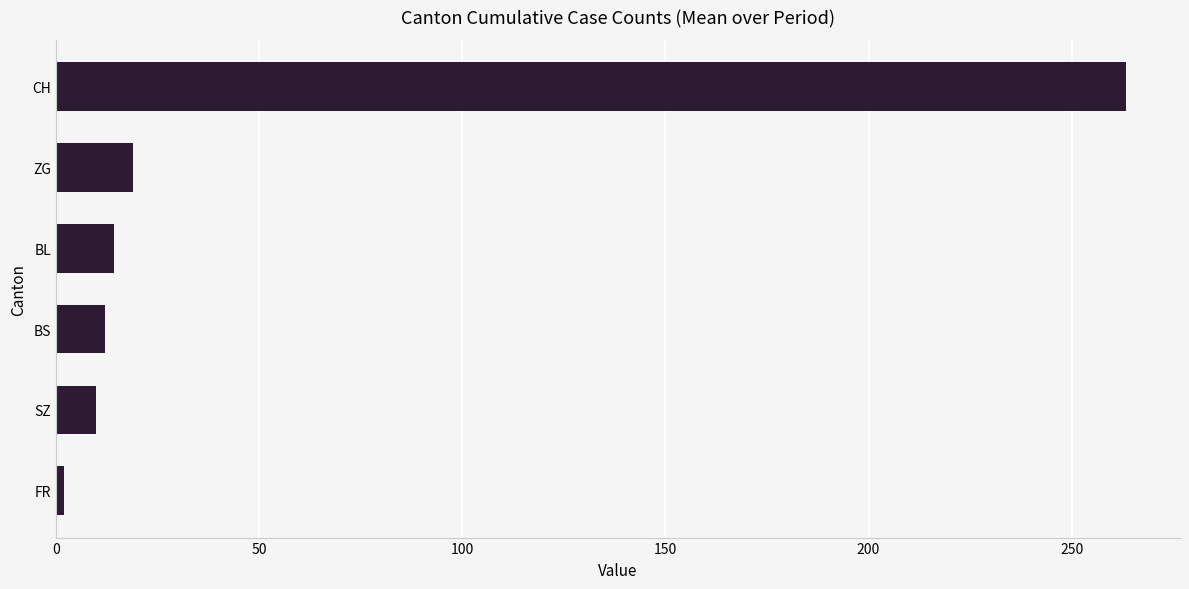

What is the maximum value shown in the chart?

263.5